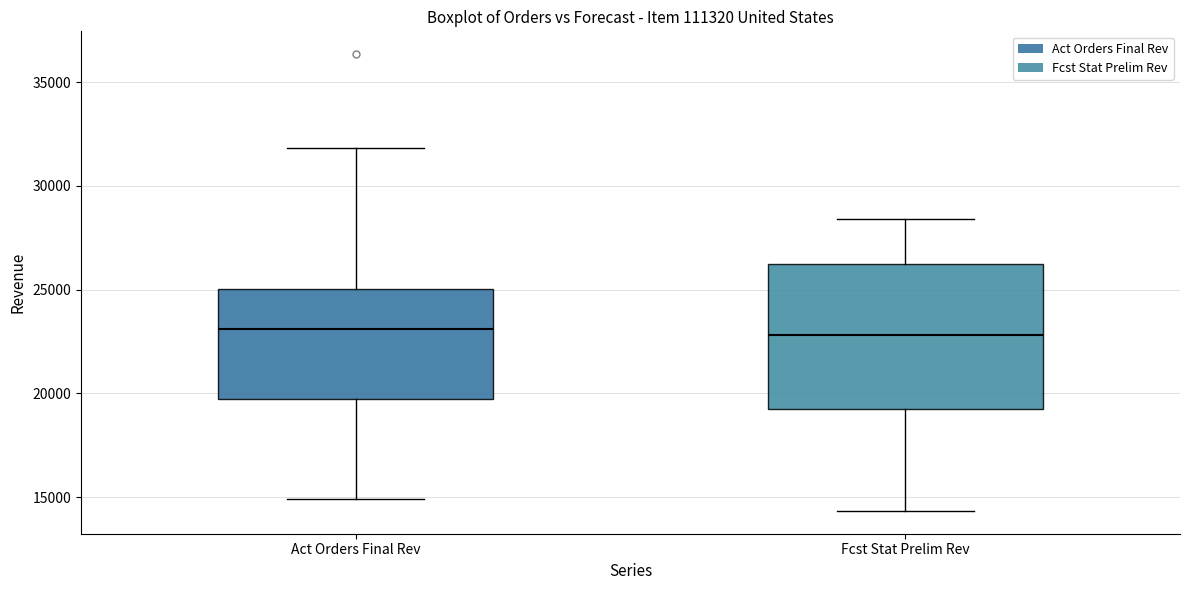

Reading left to right, transcribe this box plot: for each box, give where its median line is, the range the box spans, and where its two whiskers end, as read against the y-axis. The values are not printed on the chart, so give them approximately, as read against the axis.

Act Orders Final Rev: median 23000, box 19500 to 25000, whiskers 15000 to 32000
Fcst Stat Prelim Rev: median 23000, box 19500 to 26000, whiskers 14500 to 28500